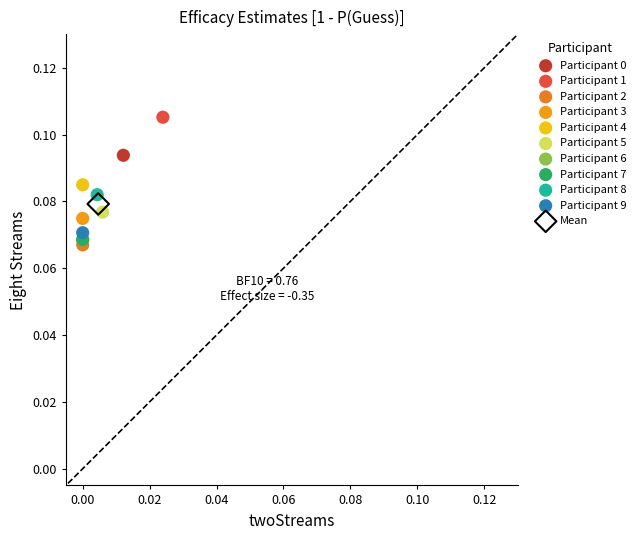

Which series reaches the maximum Y coordinate?

Participant 1